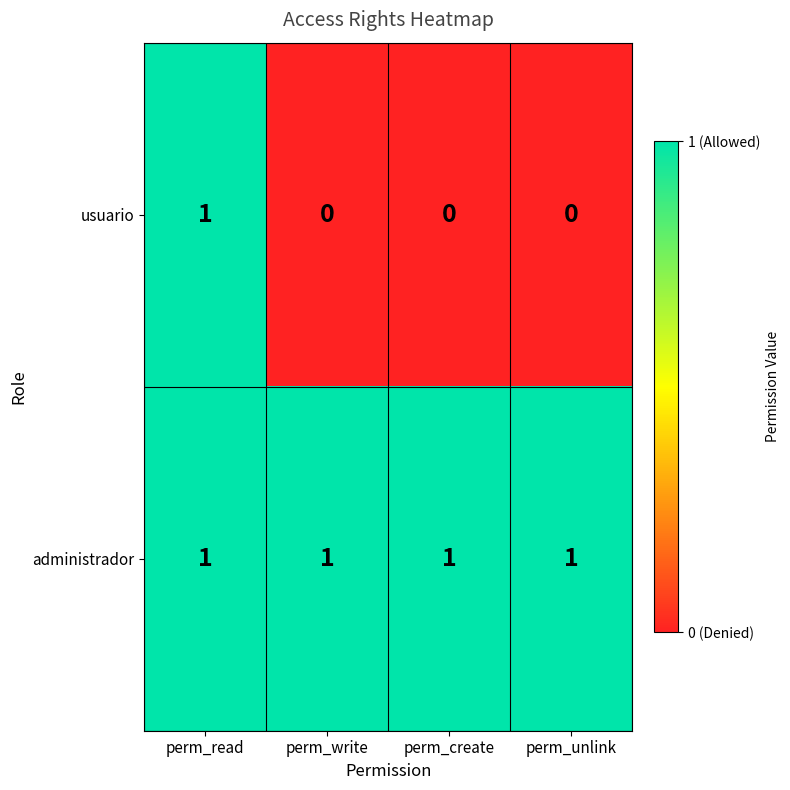

At which category is the sum across all series the highest?

perm_read